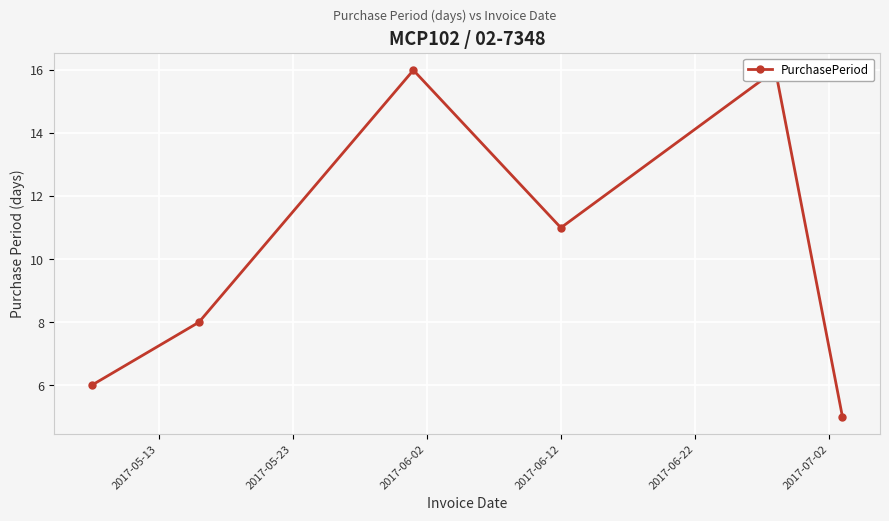

Rank the categories by value from lowest to highest.

2017-07-02, 2017-05-13, 2017-05-23, 2017-06-12, 2017-06-02, 2017-06-22